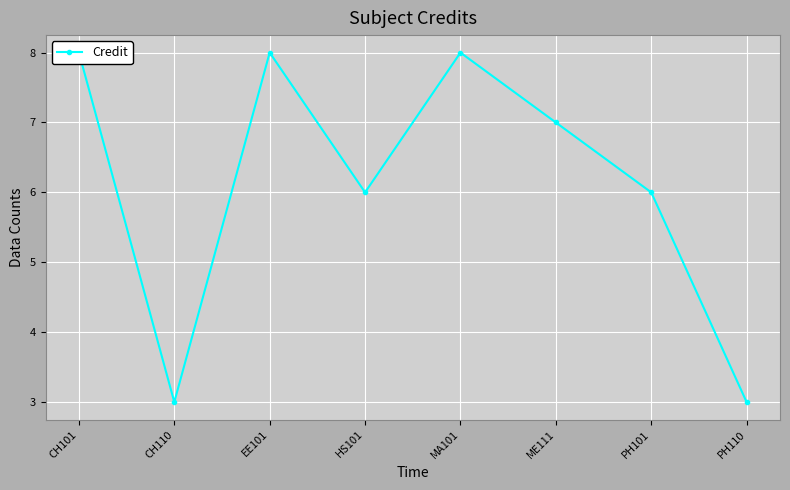

True or false: the data has more than 0 interior local peaks.

True